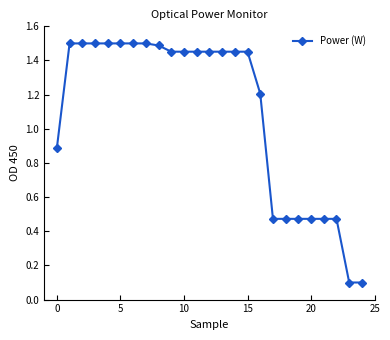

How many values are below 1?

9